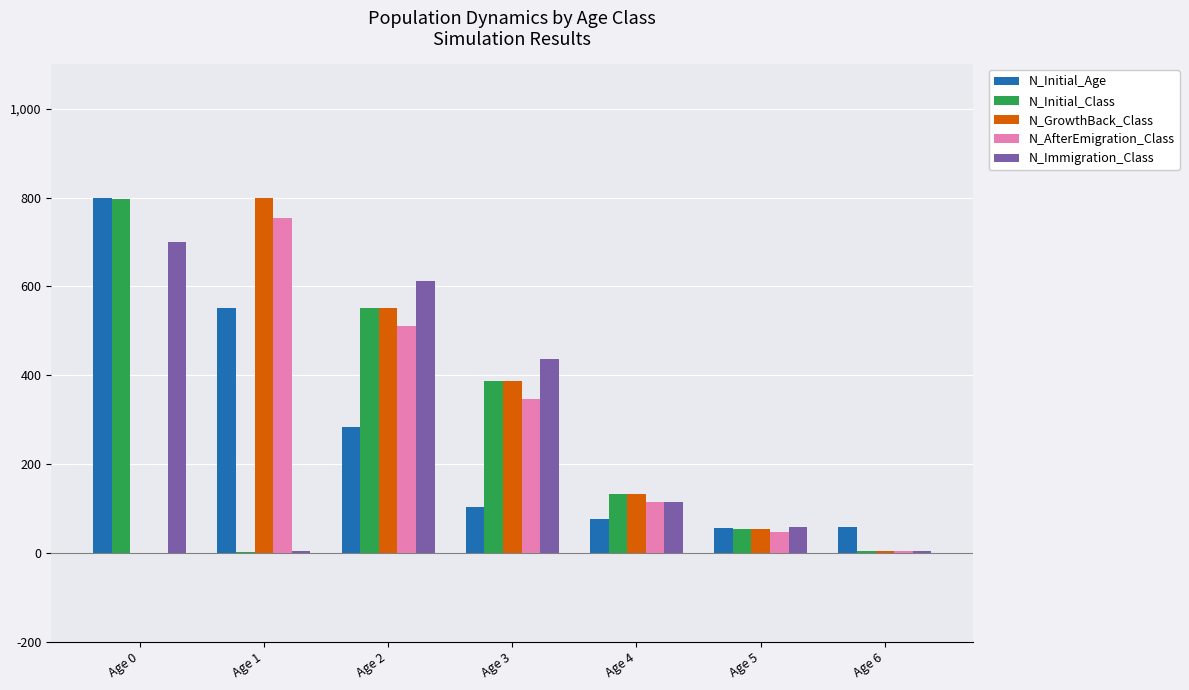

Which series changed the most between Age 0 and Age 6?

N_Initial_Class